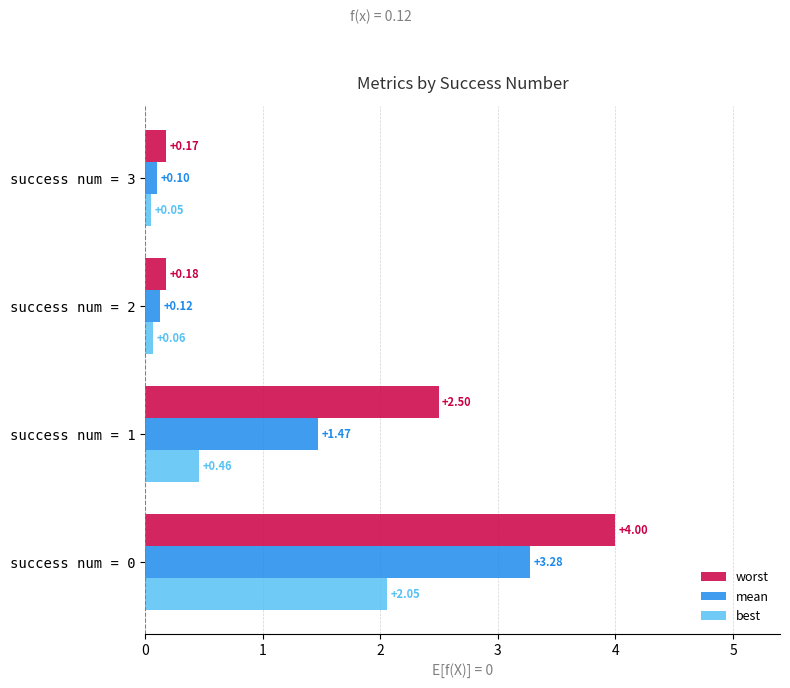

List the series in order of their peak value, lowest first.

best, mean, worst